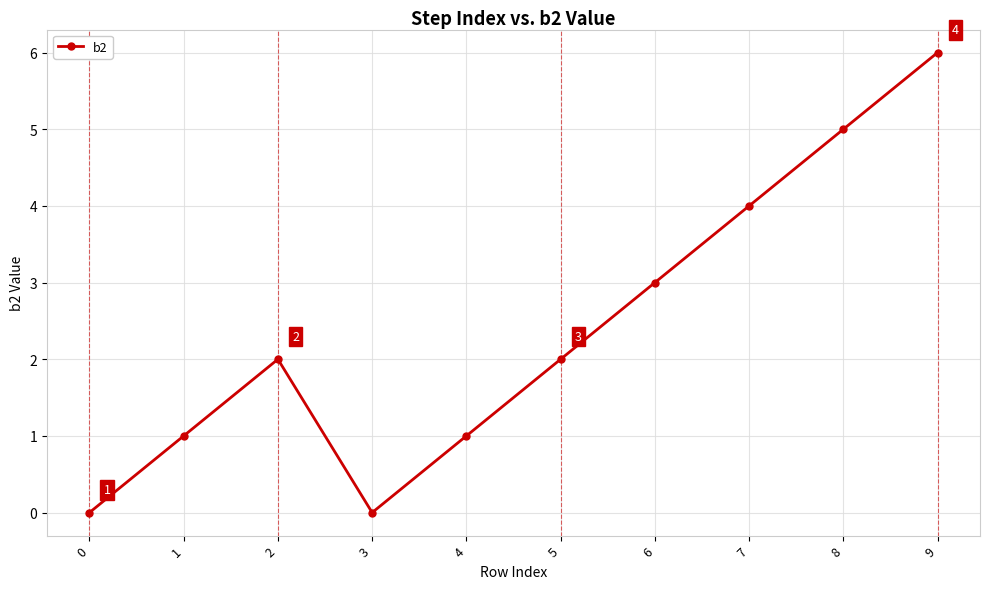

What is the sum of all values?

24